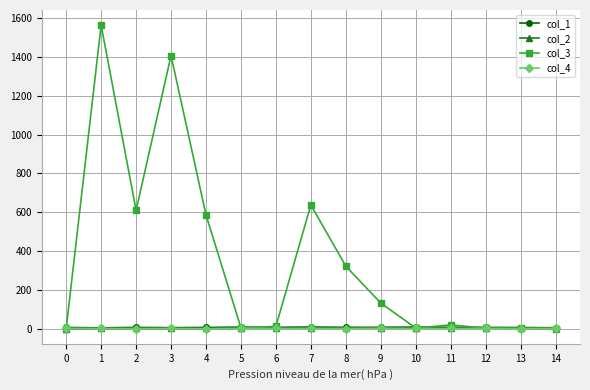

True or false: col_2 has more than 0 interior local peaks.

True